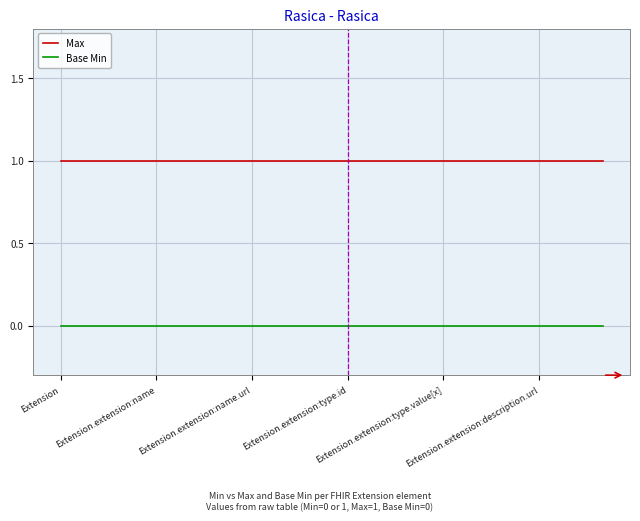

Rank the series by their maximum value, from lowest to highest.

Base Min, Max